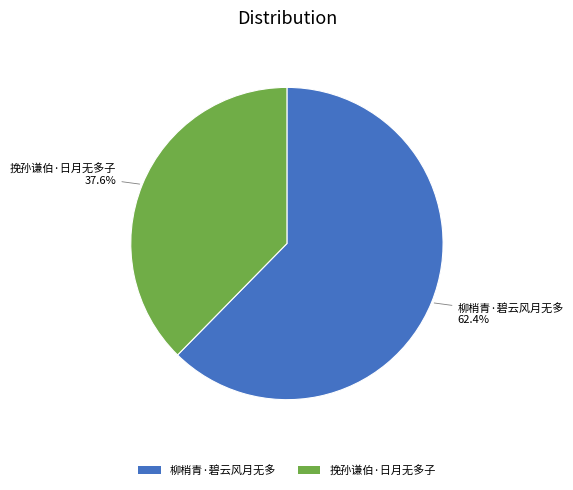

What is the smallest slice in the pie chart?

挽孙谦伯·日月无多子